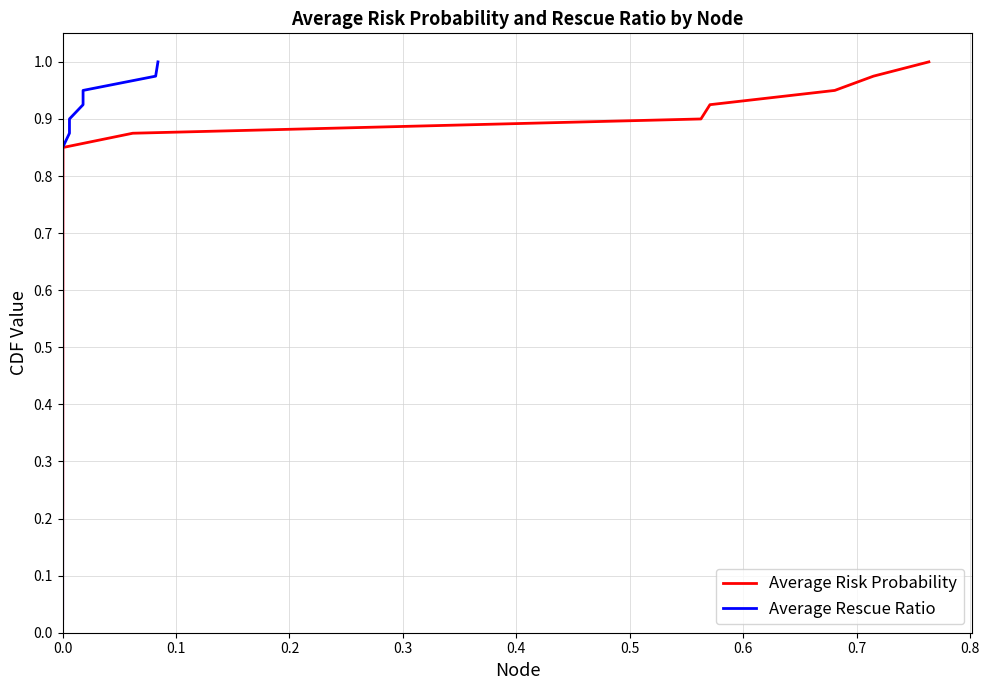

What are all the series names shown in the legend?

Average Risk Probability, Average Rescue Ratio